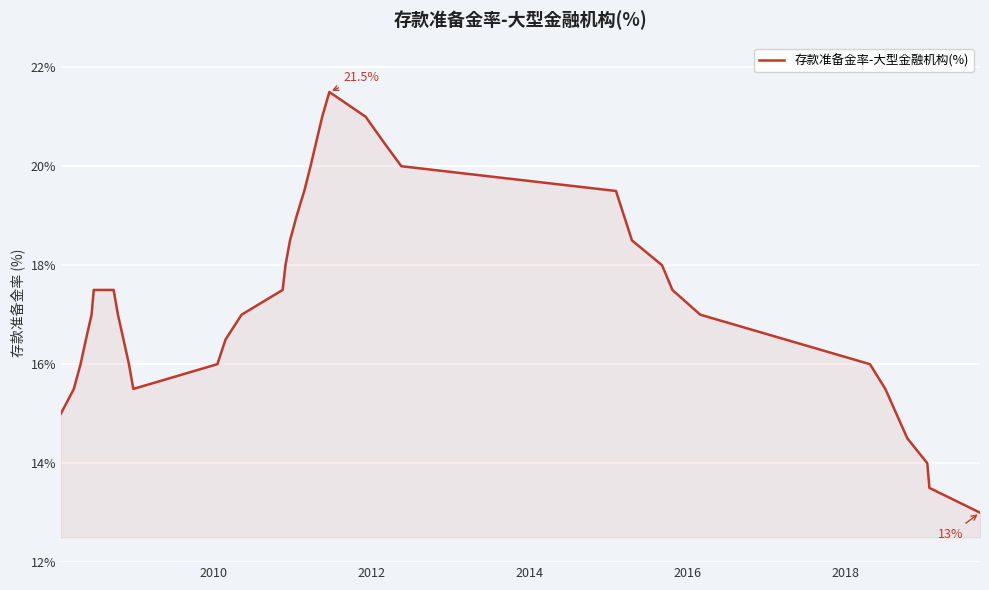

What is the greatest value displayed?

21.5